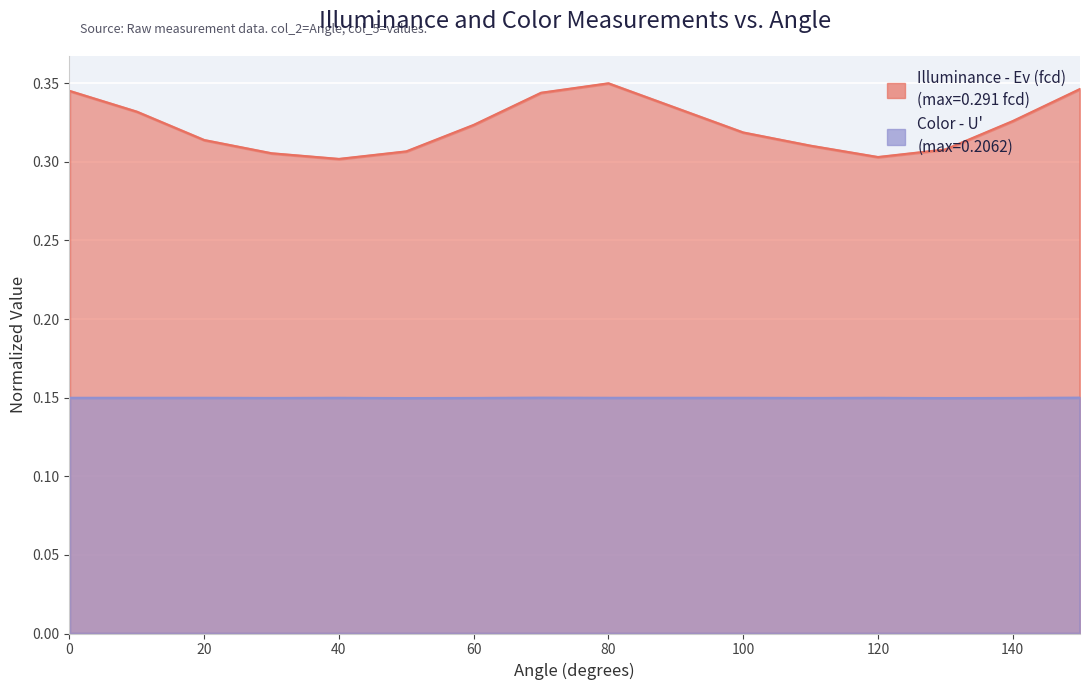

Is the value of Color - U' at 120 greater than the value of Illuminance - Ev (fcd) at 70?

No